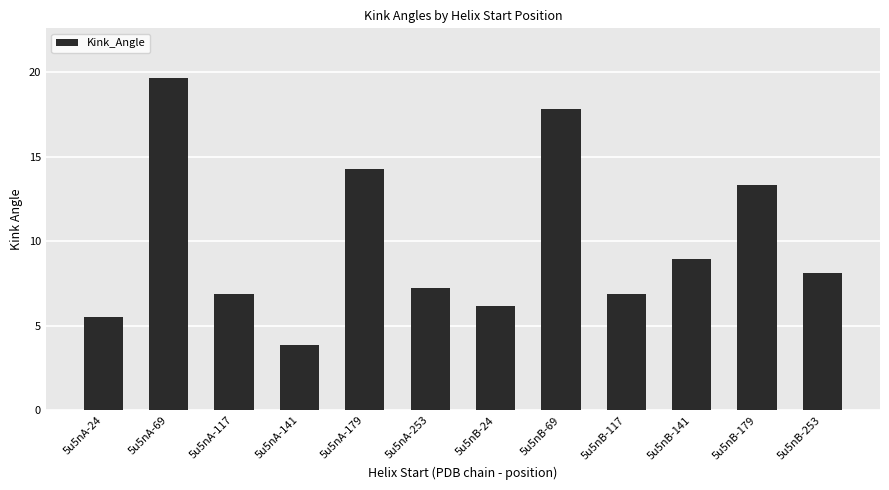

Which label corresponds to the largest value in the chart?

5u5nA-69